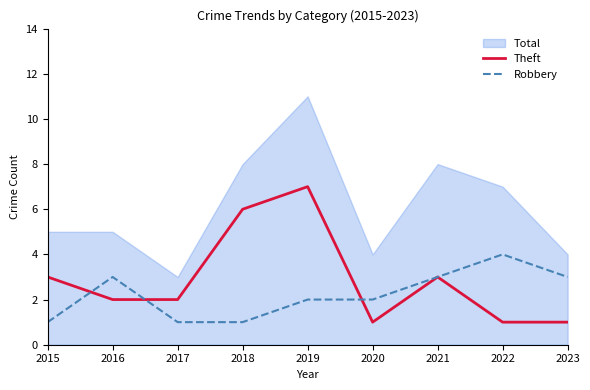

What is the difference between the maximum and second lowest values in the Robbery series?

3